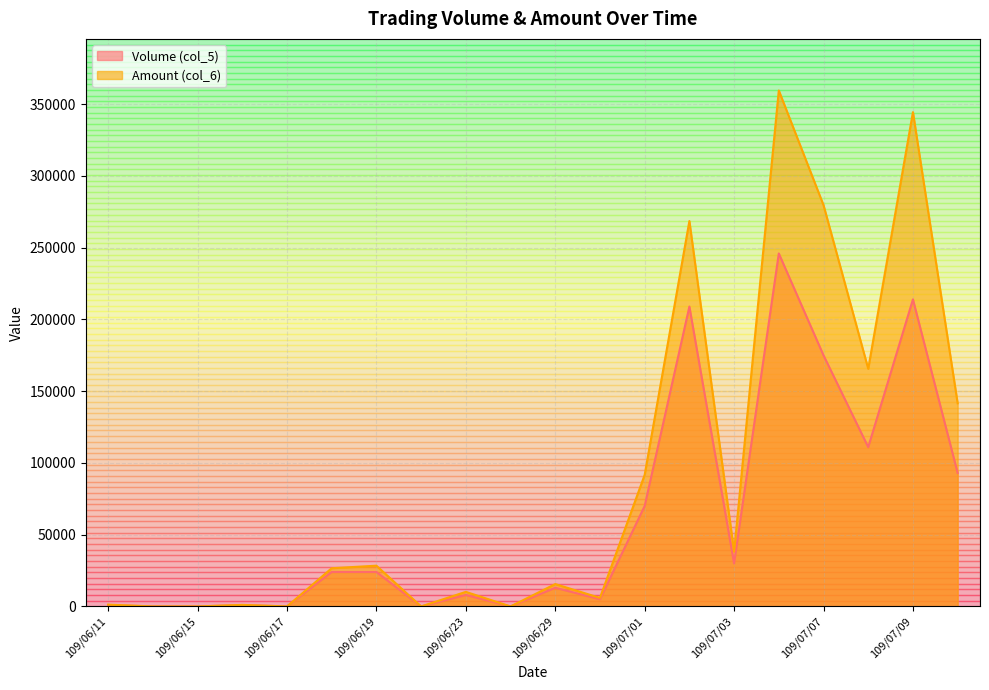

Between 109/06/18 and 109/06/19, which series saw the biggest shift?

Amount (col_6)